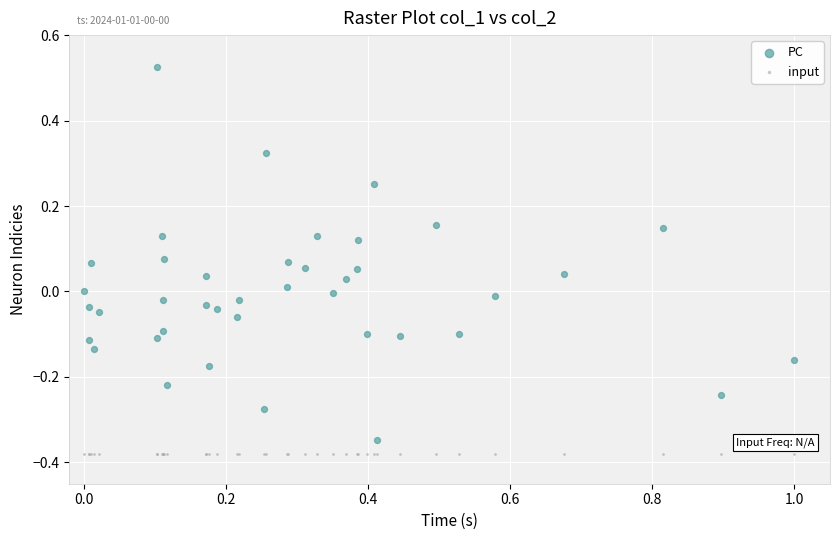

Which series reaches the maximum Y coordinate?

PC